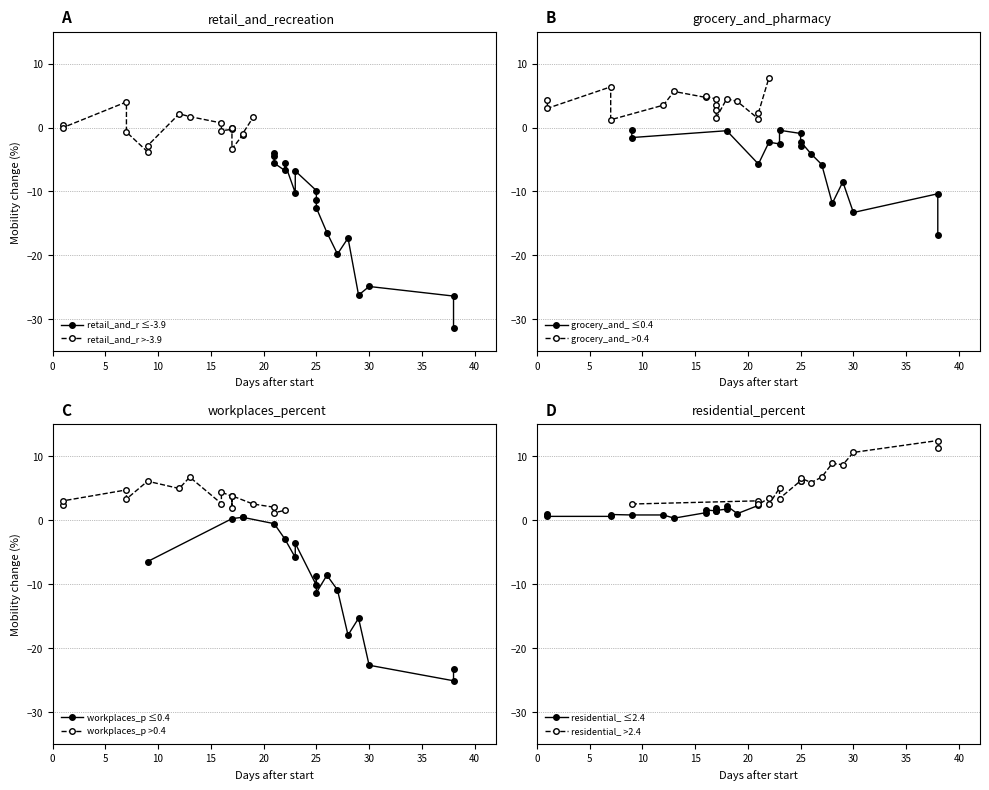

The residential_percent series shows 9.9 at 27. True or false?

False